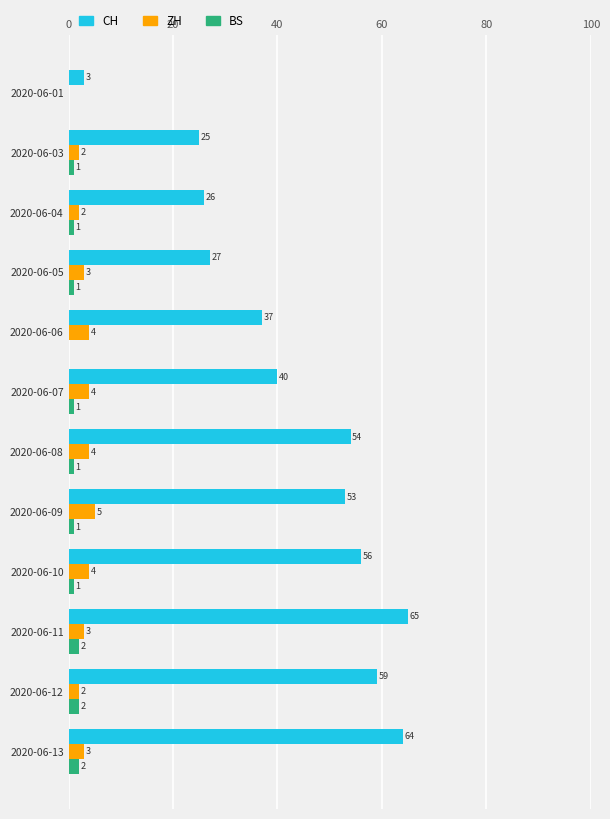

Read the ZH value at 2020-06-10.

4